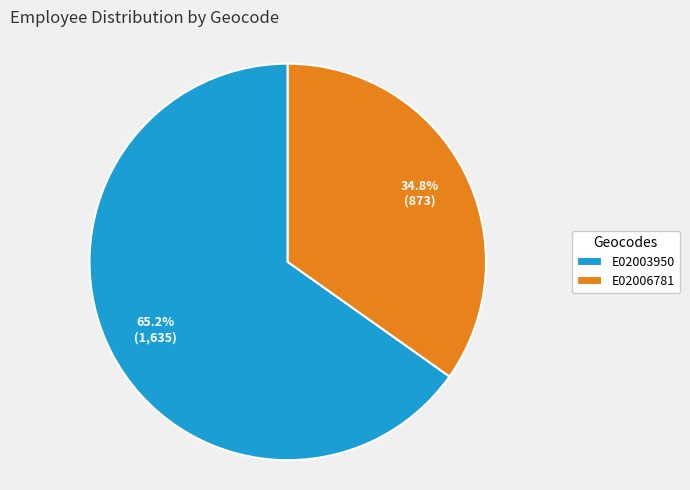

True or false: E02006781 accounts for 21% of the total.

False